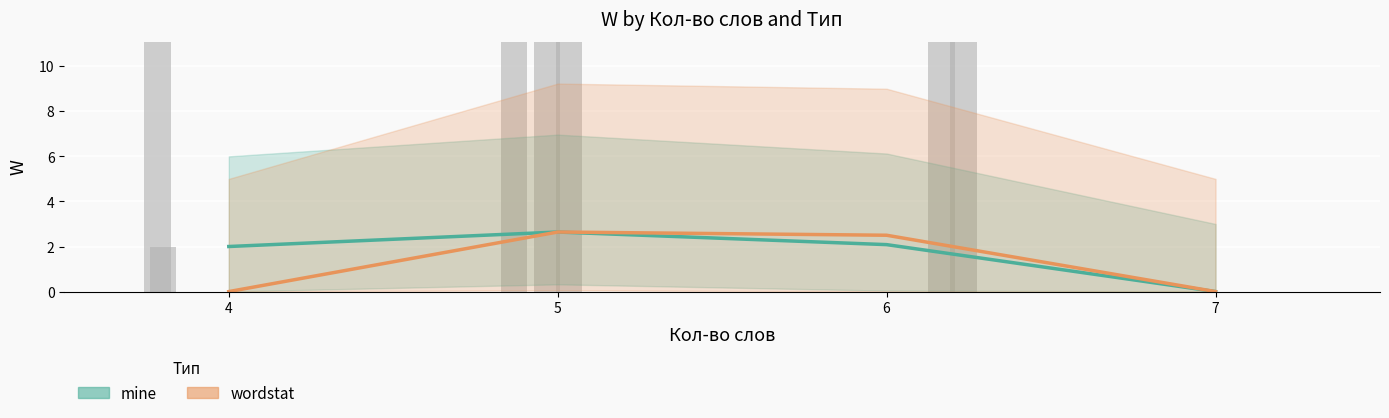

Which category has the lowest value in the wordstat series?

4